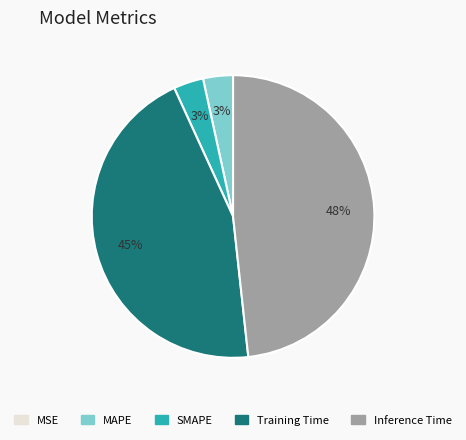

Is there a majority slice in this chart?

No